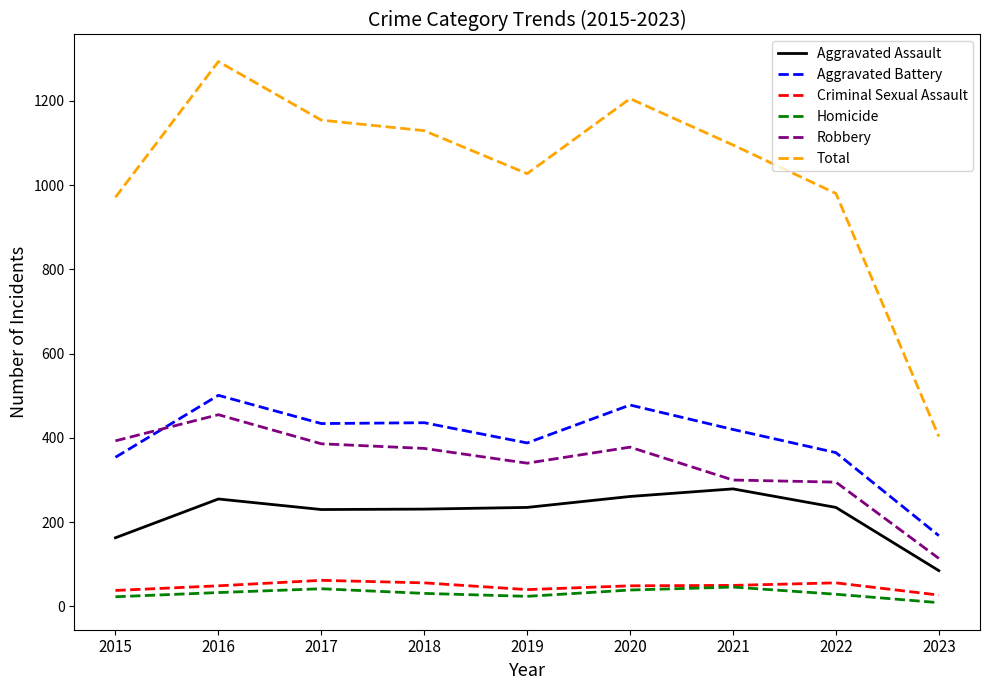

True or false: Aggravated Battery and Aggravated Assault intersect in this chart.

False